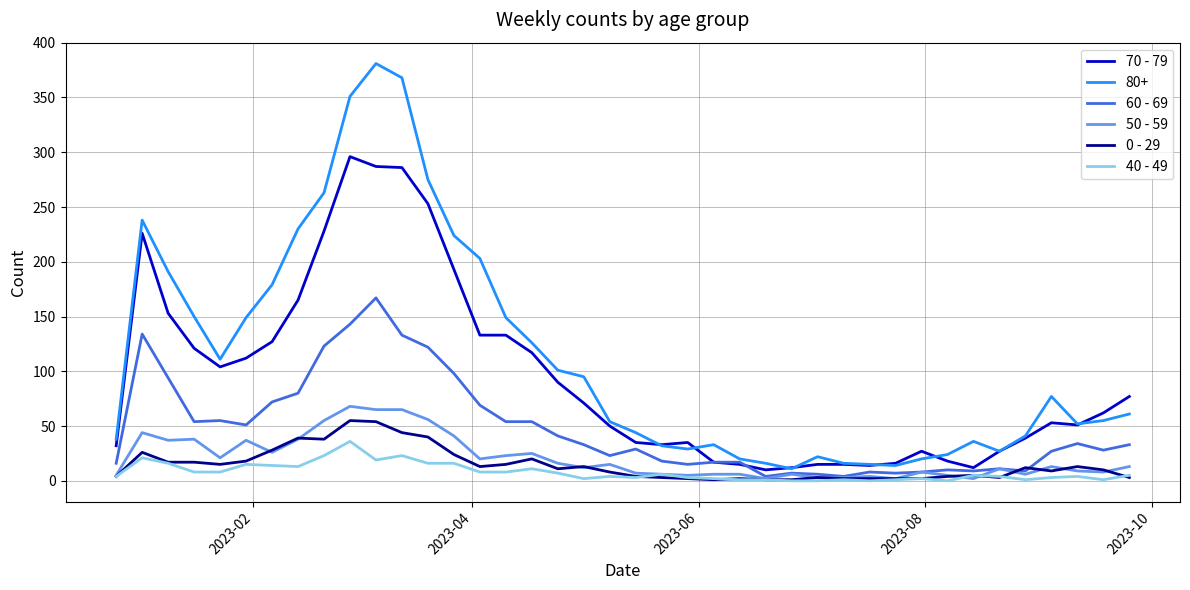

What is the maximum value shown in the chart?

381